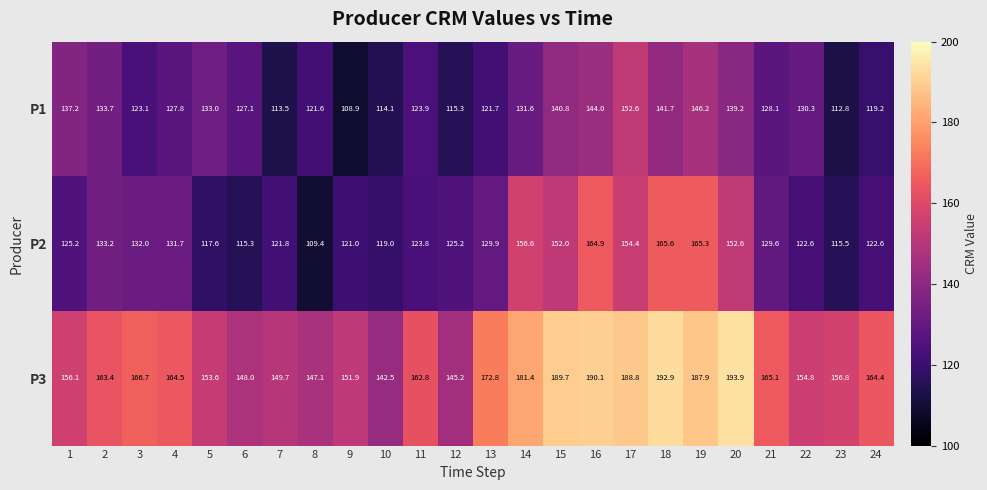

Which series has the largest range (max minus min)?

P2